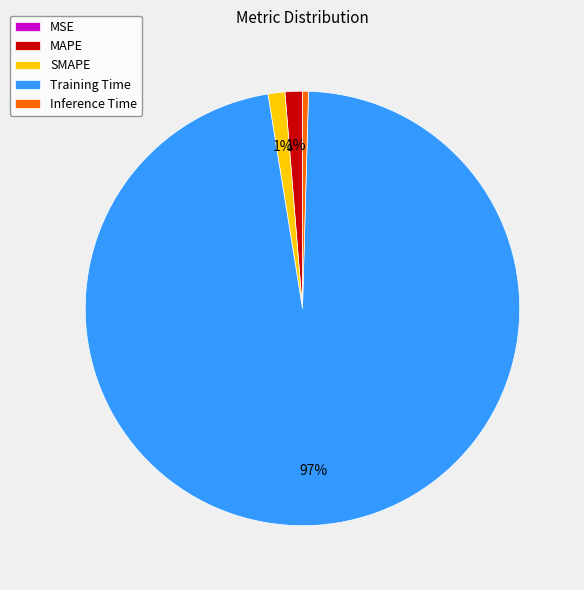

Which slice is the largest?

Training Time